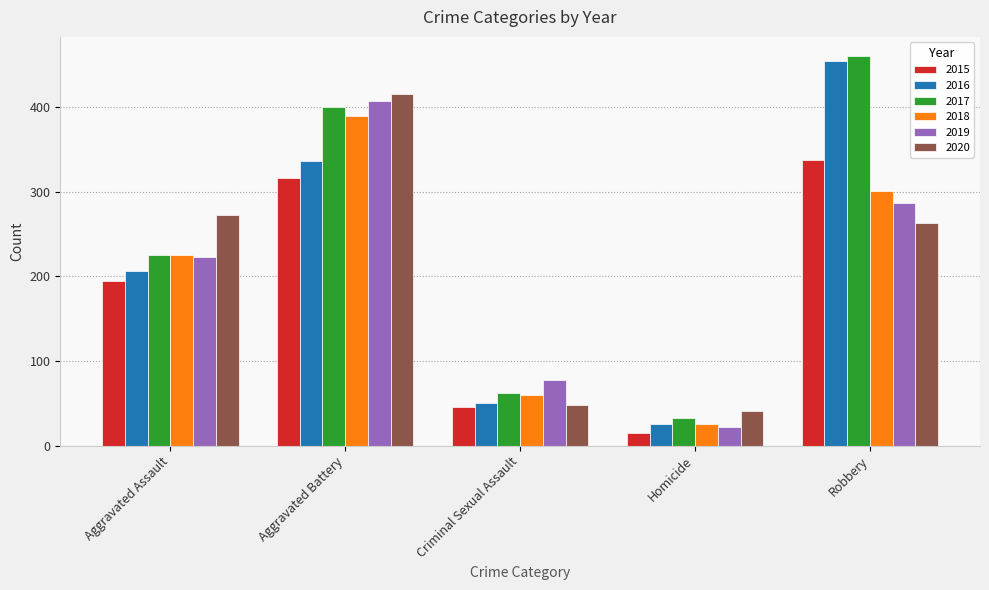

What is the difference between the maximum and minimum values in the 2016 series?

428